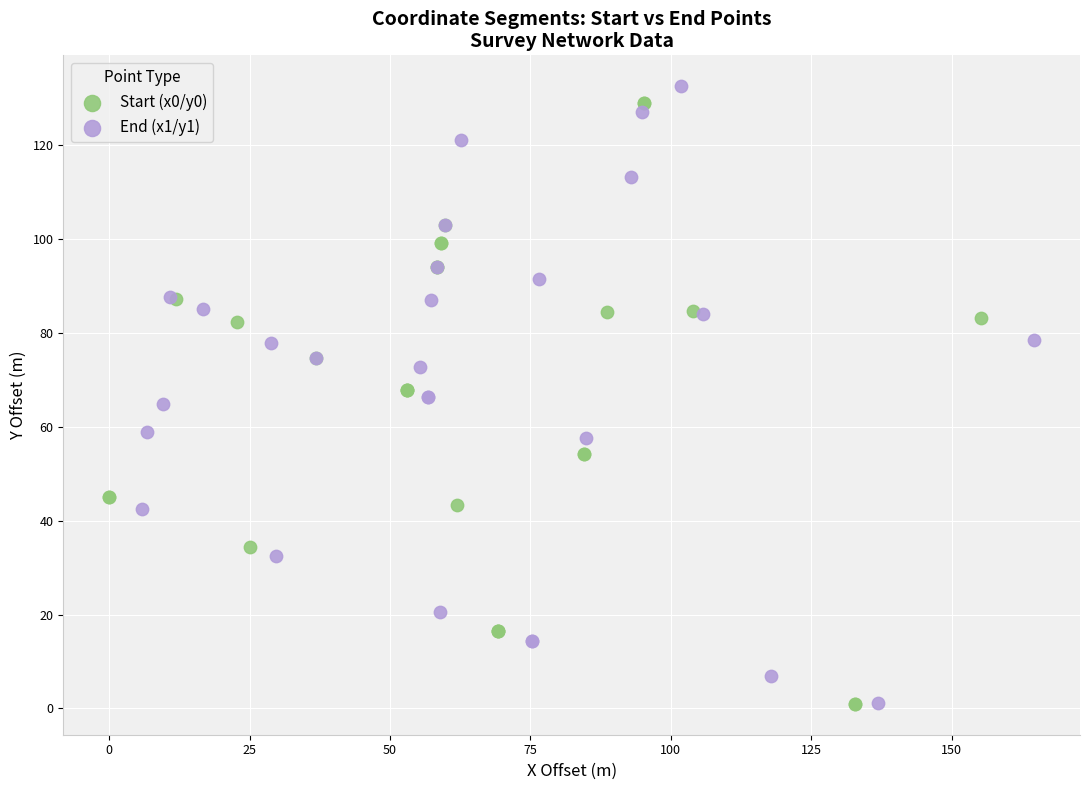

What are all the series names shown in the legend?

Start (x0/y0), End (x1/y1)